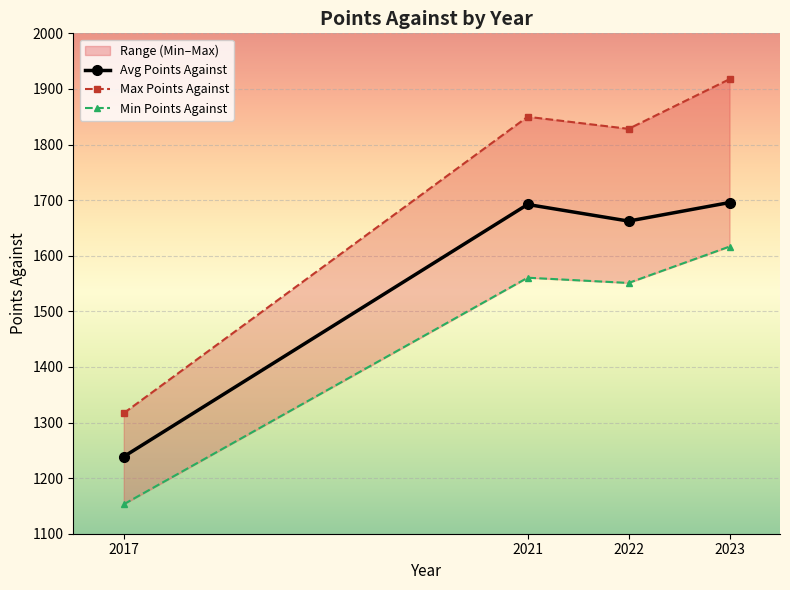

At which category does Avg Points Against reach its first local peak?

2021